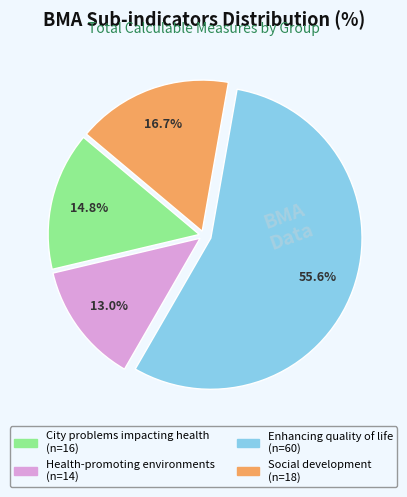

Count the number of slices in the pie.

4